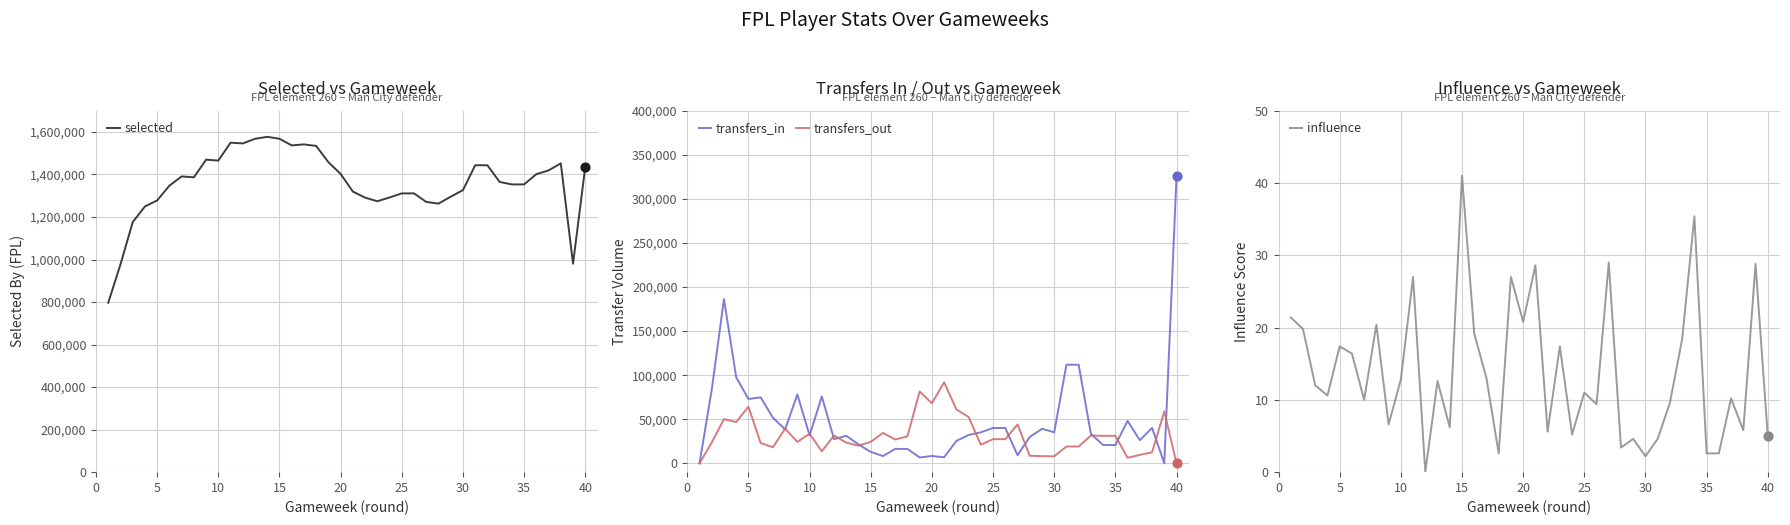

Which series reaches the minimum Y coordinate?

transfers_in